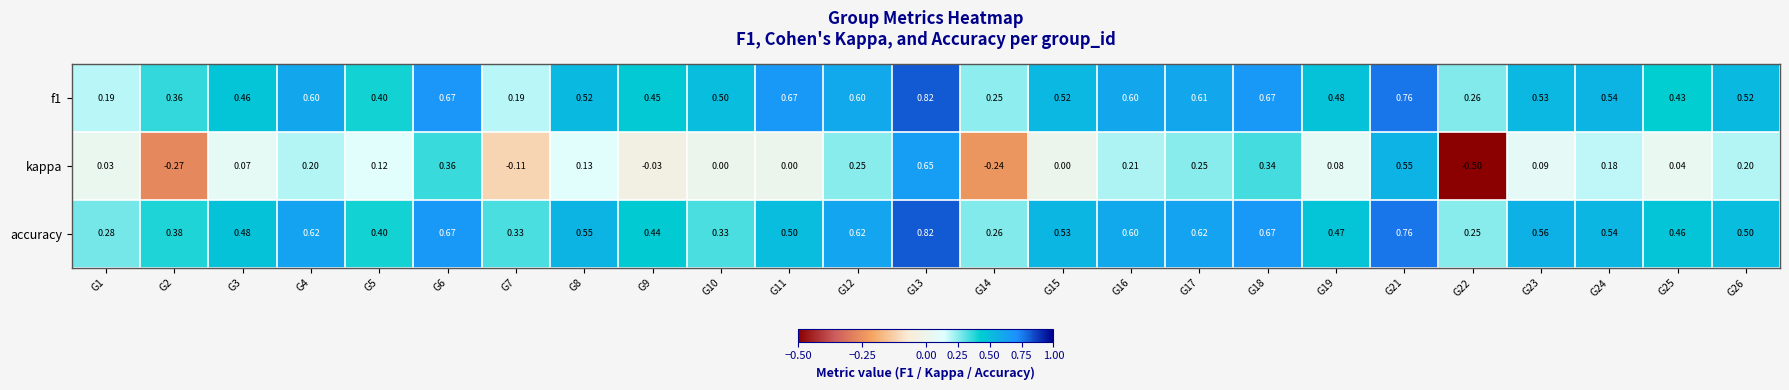

At which category is the sum across all series the highest?

G13